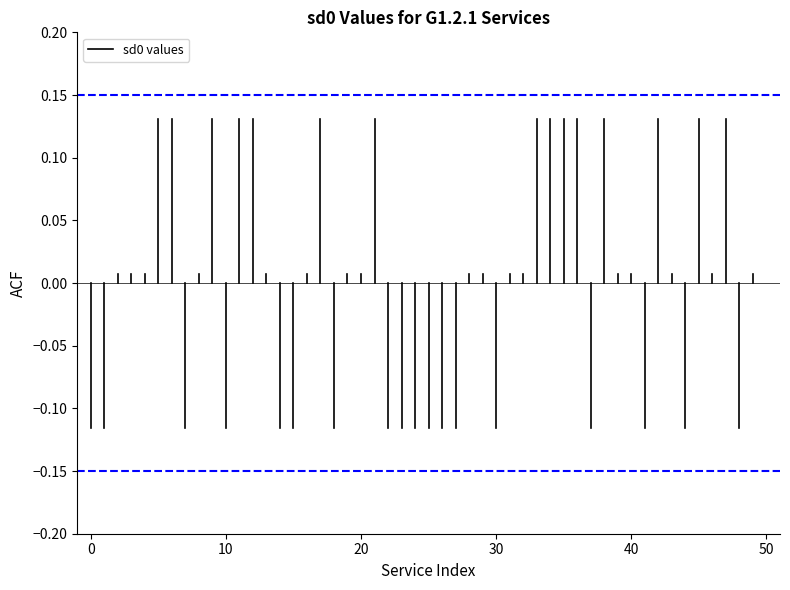

Is this an area chart (filled region under the line)?

No